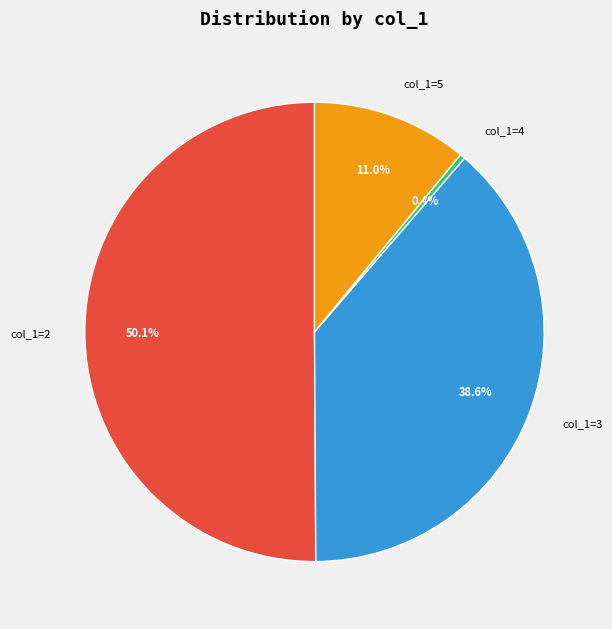

Rank the categories by value from lowest to highest.

col_1=4, col_1=5, col_1=3, col_1=2